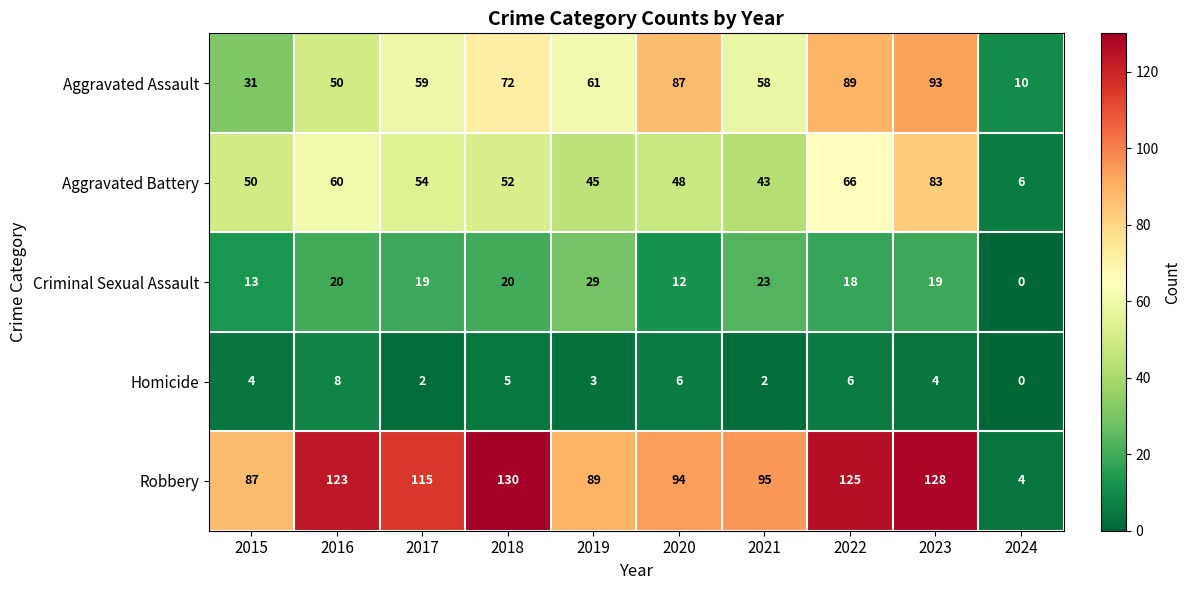

Between 2021 and 2024, which series saw the biggest shift?

Robbery